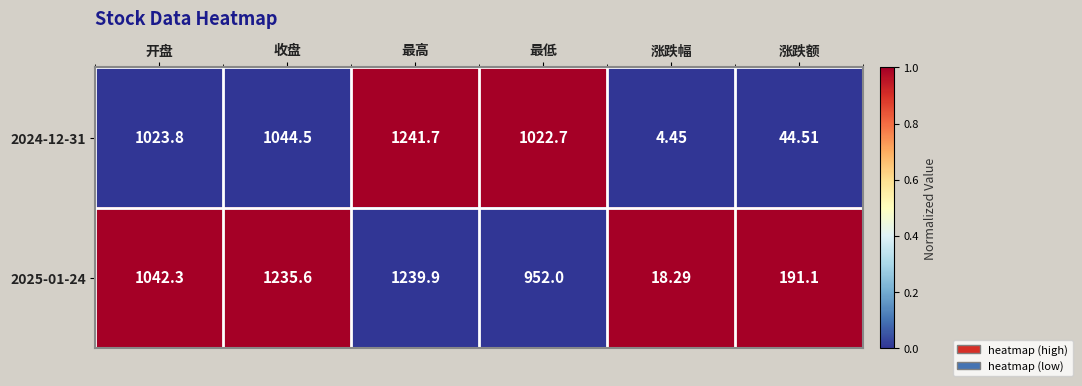

Count the number of categories in the chart.

6